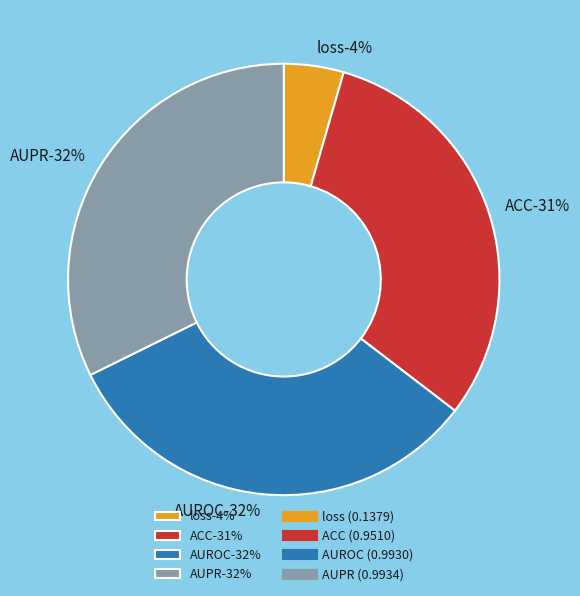

True or false: AUPR accounts for 32% of the total.

True